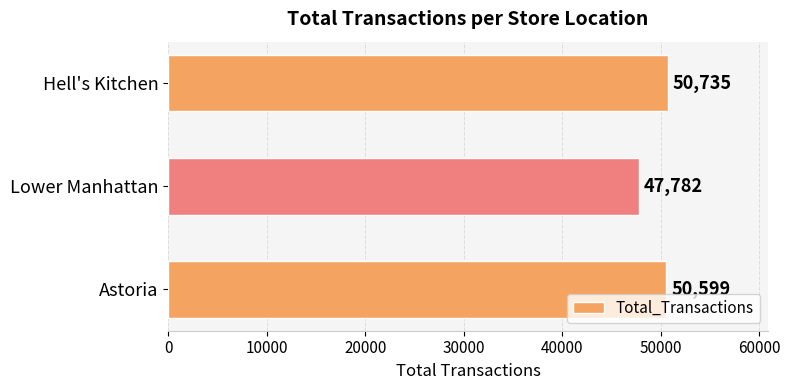

How many data points are less than 50599?

1